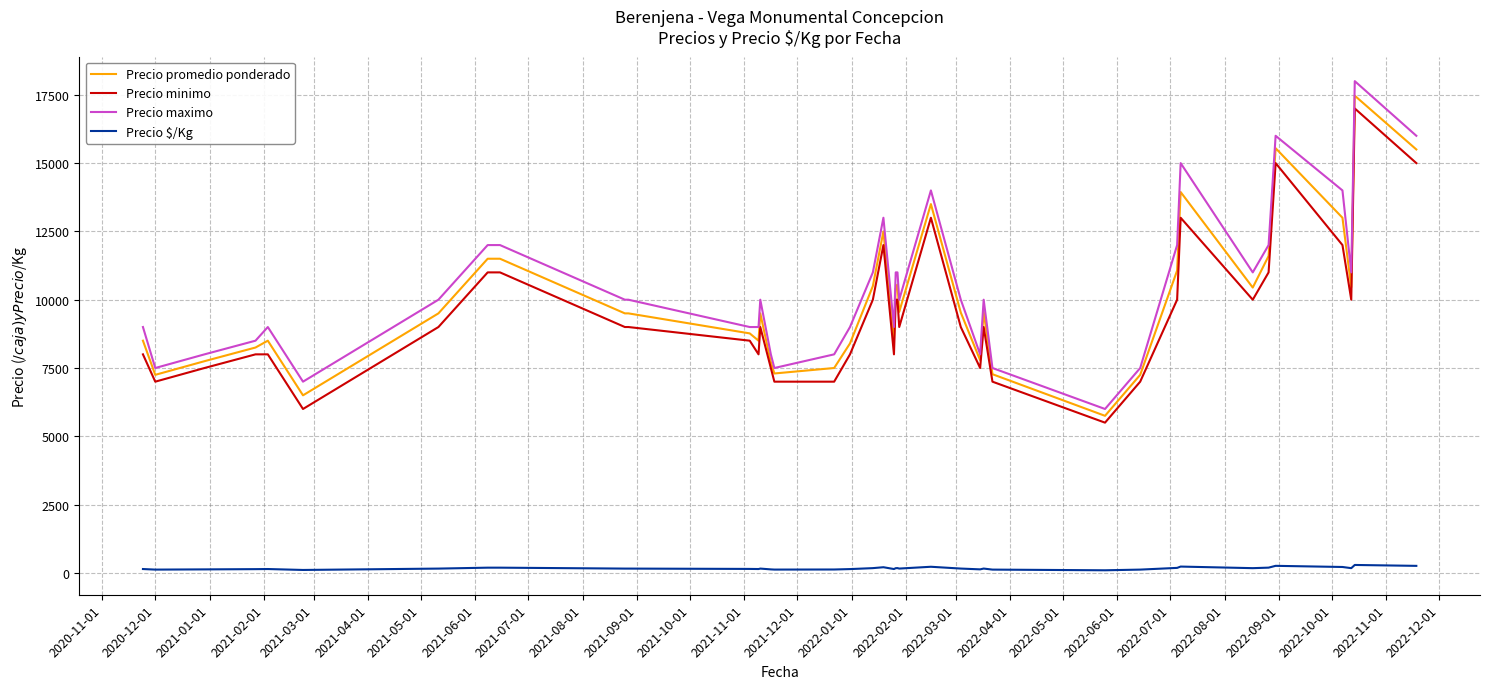

What is the greatest value displayed?

18000